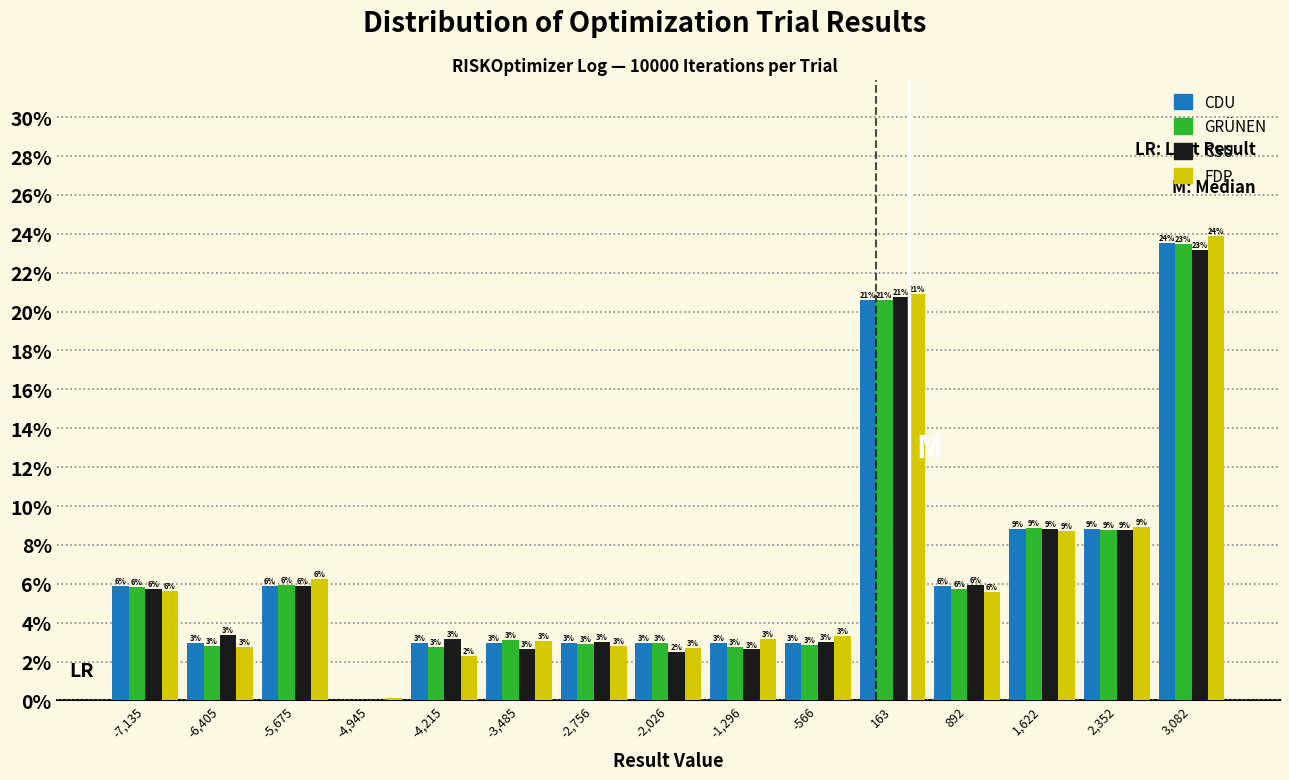

In the CSU series, which range on the x-axis has the tallest bar?

2700 to 3400